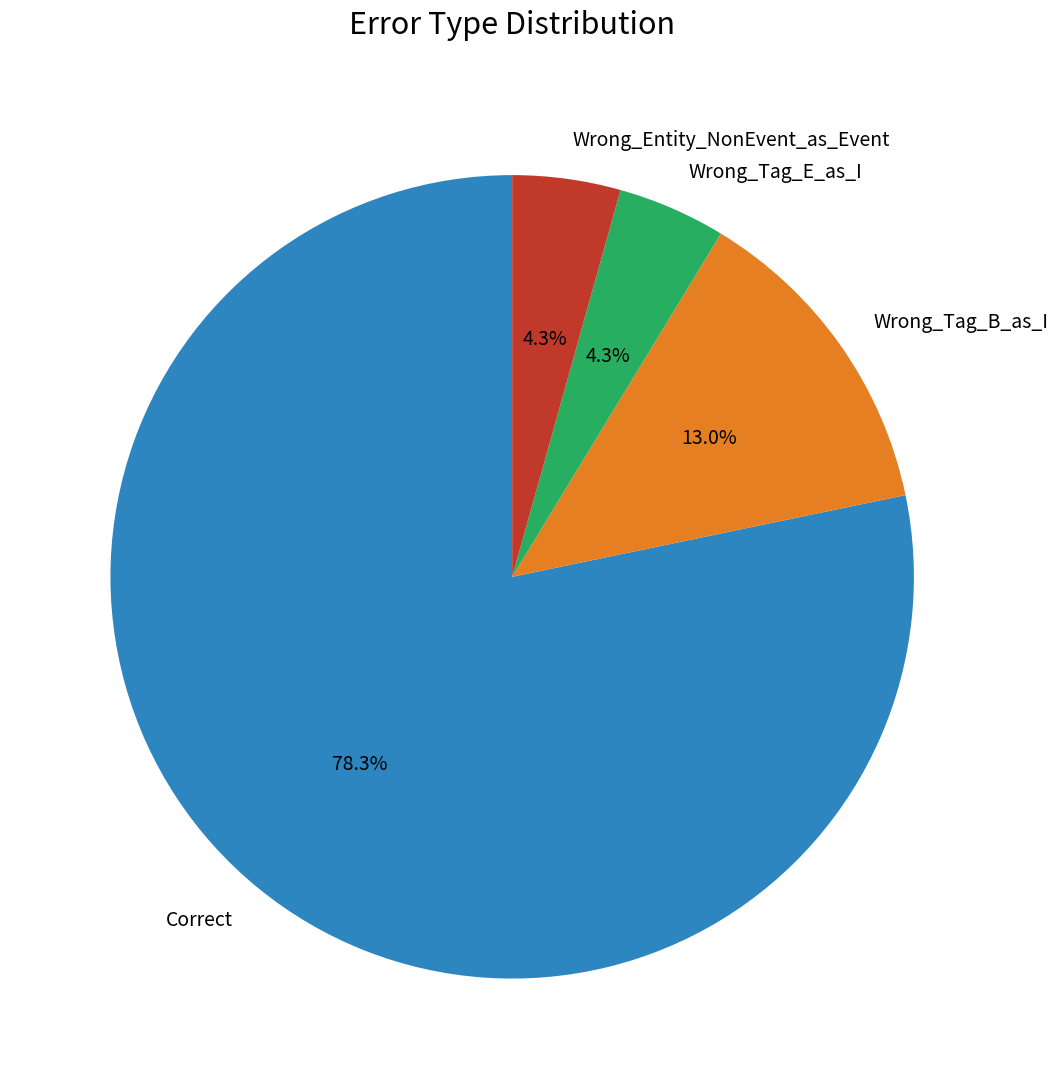

Is it true that Wrong_Tag_B_as_I is 13% of the pie?

True